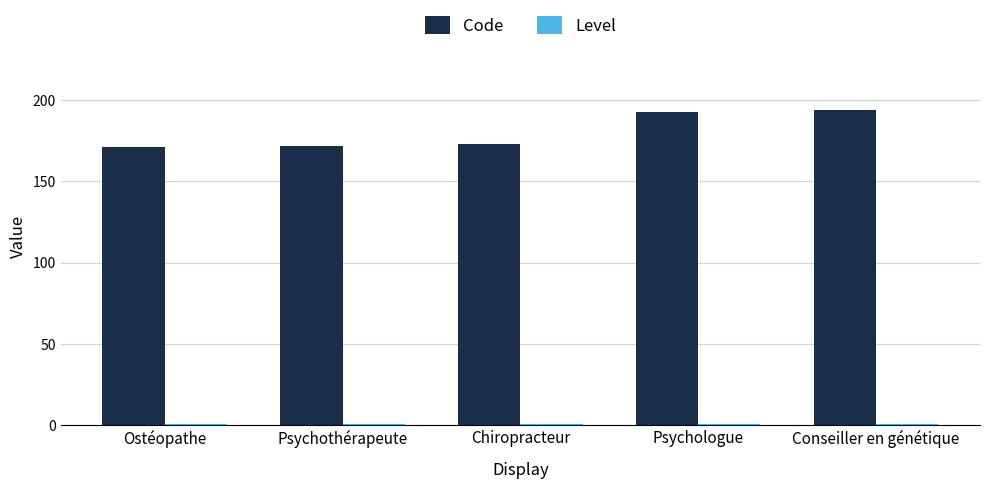

What is the greatest value displayed?

194